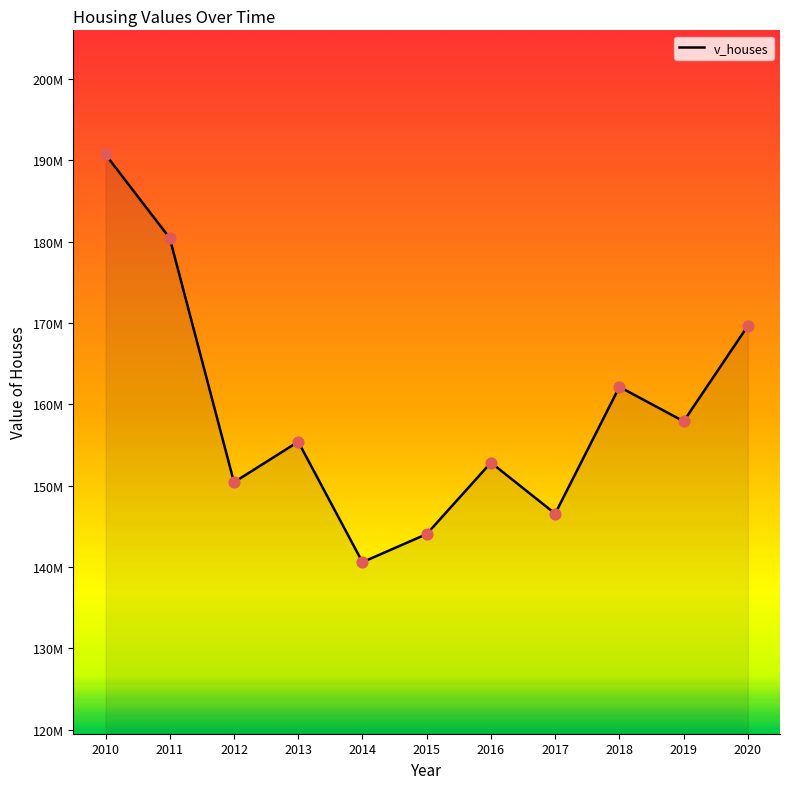

What is the change in value from 2016 to 2020?

+16826000